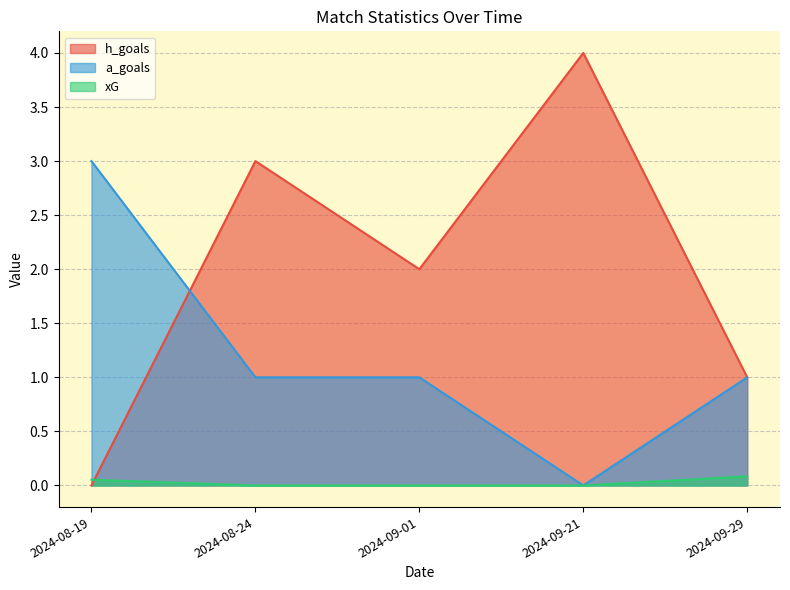

What is the value of the h_goals point at the 5th from the left?

1.0